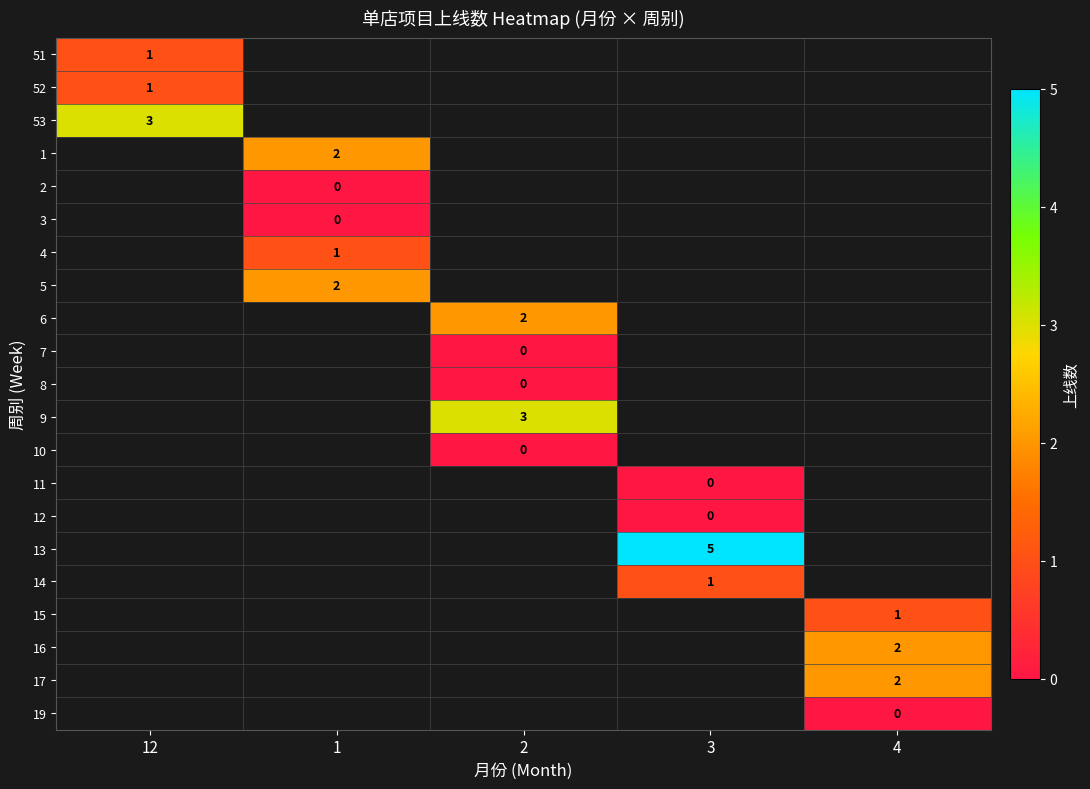

True or false: 52 has a value of 1 at 12.

True